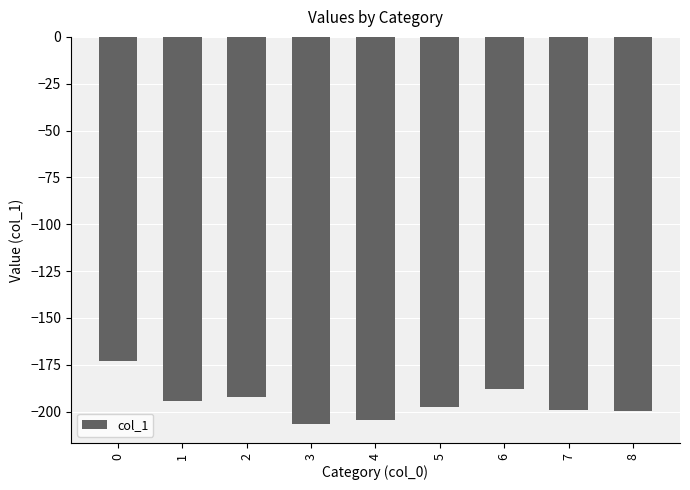

How many categories are shown in the chart?

9